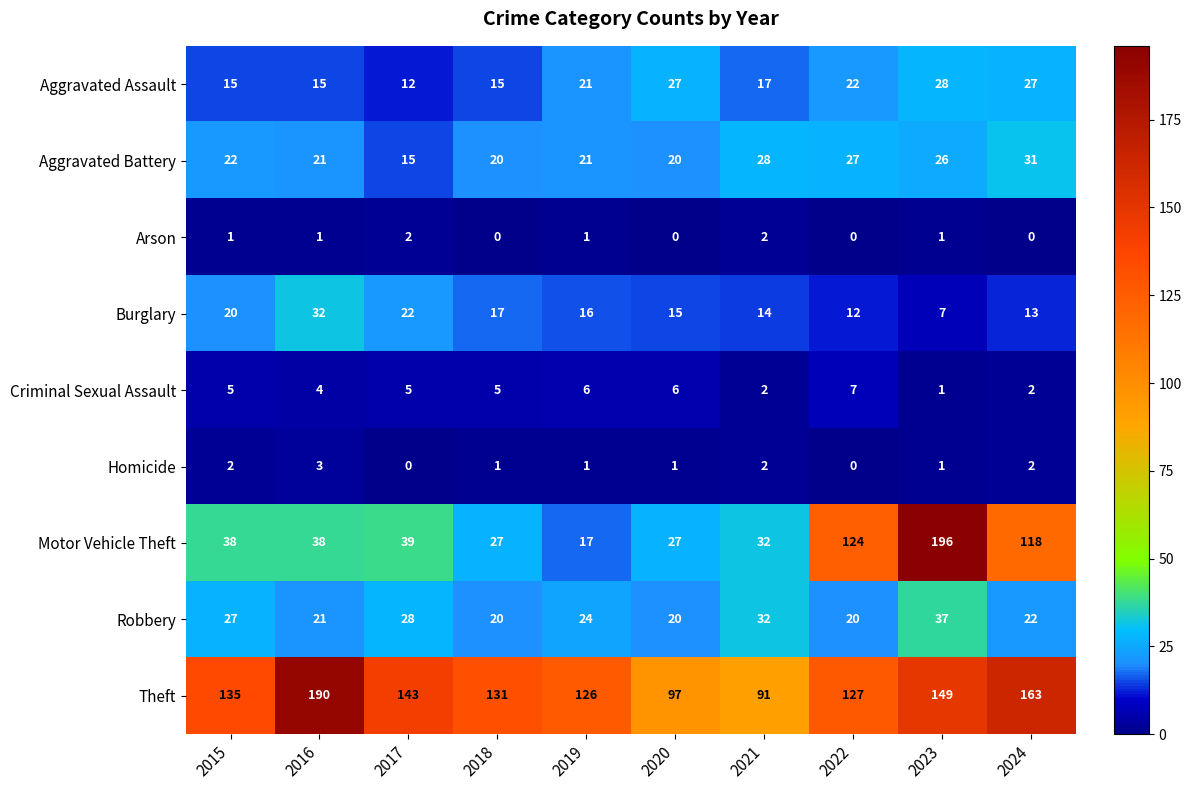

Is it true that Motor Vehicle Theft equals 32 at 2021?

True